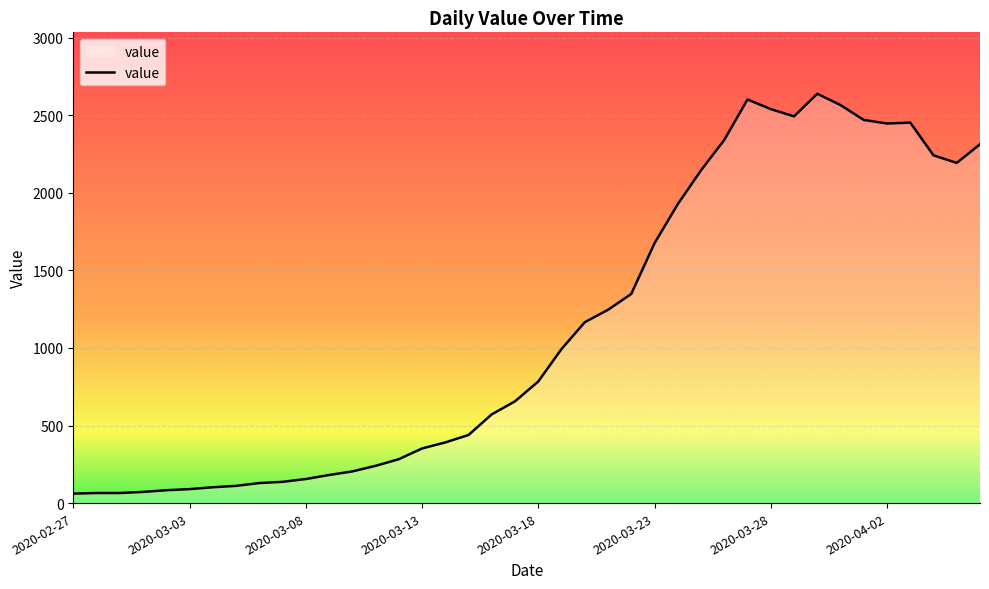

What is the difference between the maximum and minimum values?

2578